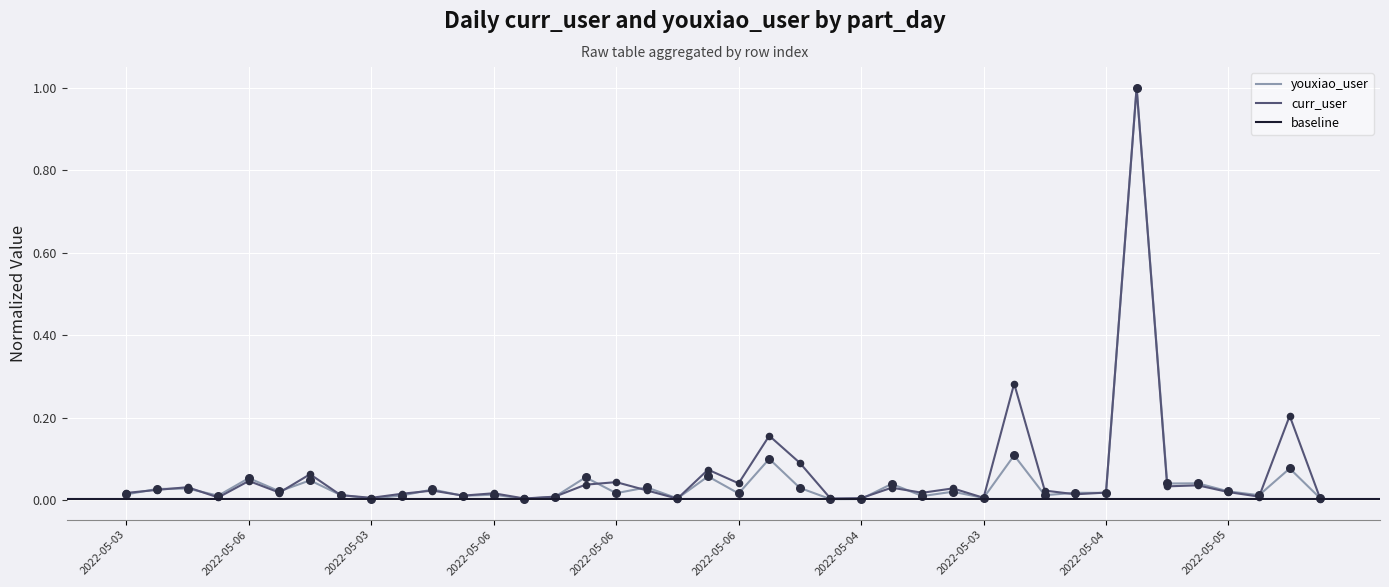

Which series contains the lowest Y value?

youxiao_user